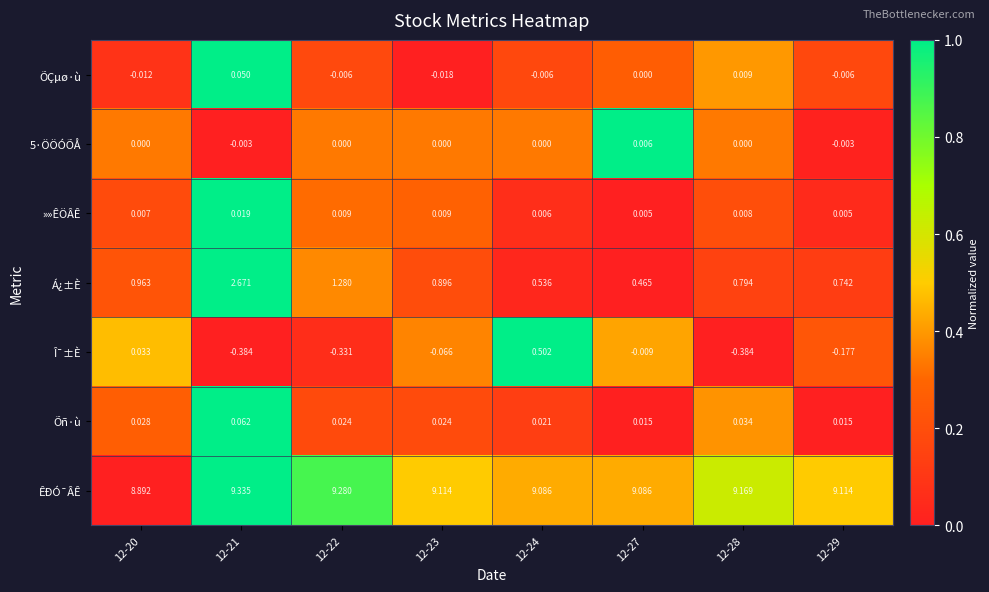

Is the value of 5·ÖÖÓÕÅ at 12-22 greater than the value of ÕÇµø·ù at 12-20?

Yes